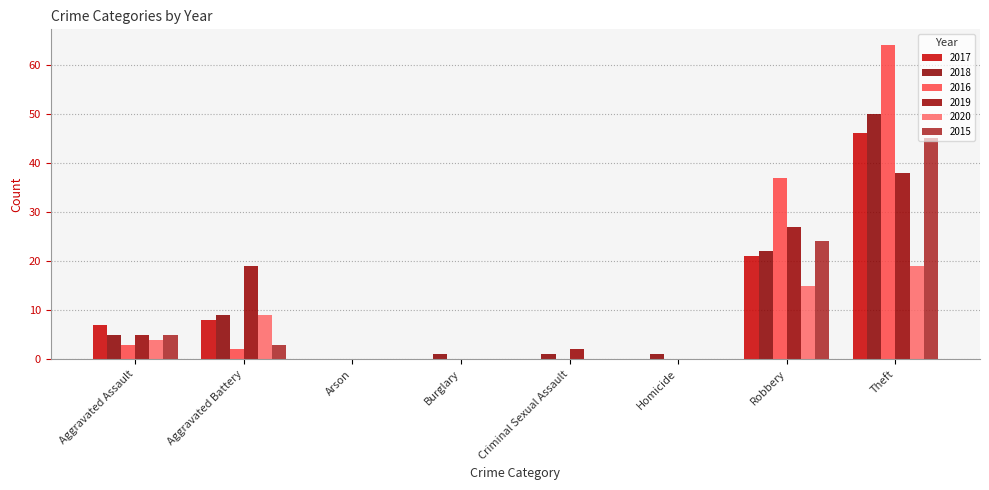

Which series has the largest range (max minus min)?

2016